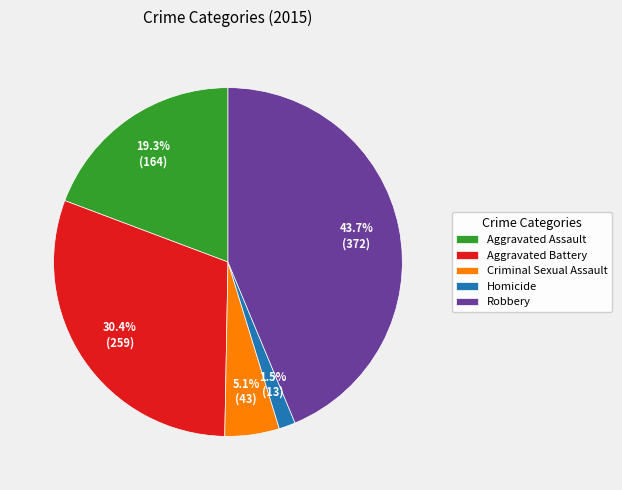

Is it true that Aggravated Battery is 30% of the pie?

True